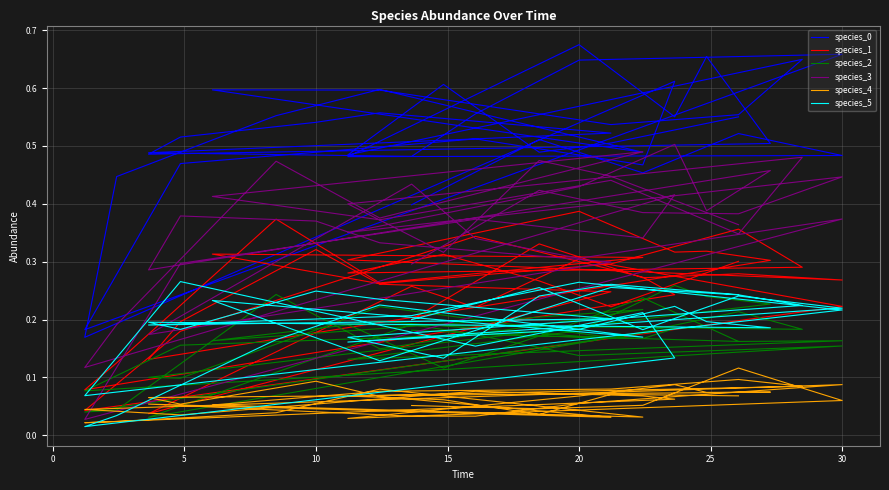

True or false: species_0 and species_2 intersect in this chart.

False